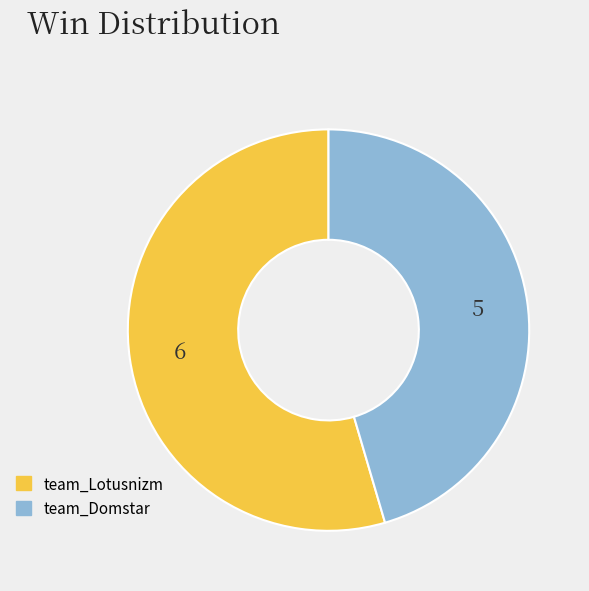

Is the sum of team_Domstar and team_Lotusnizm greater than half?

Yes